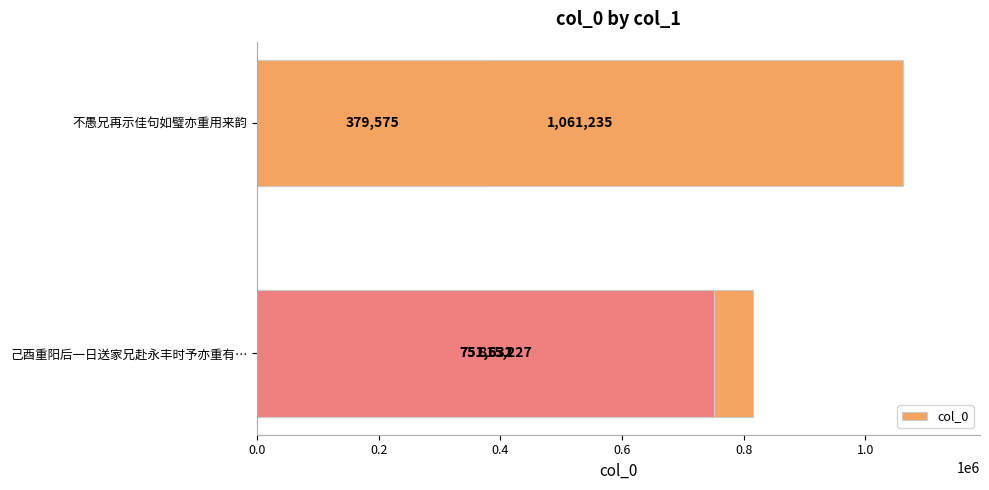

What is the smallest value displayed?

379575